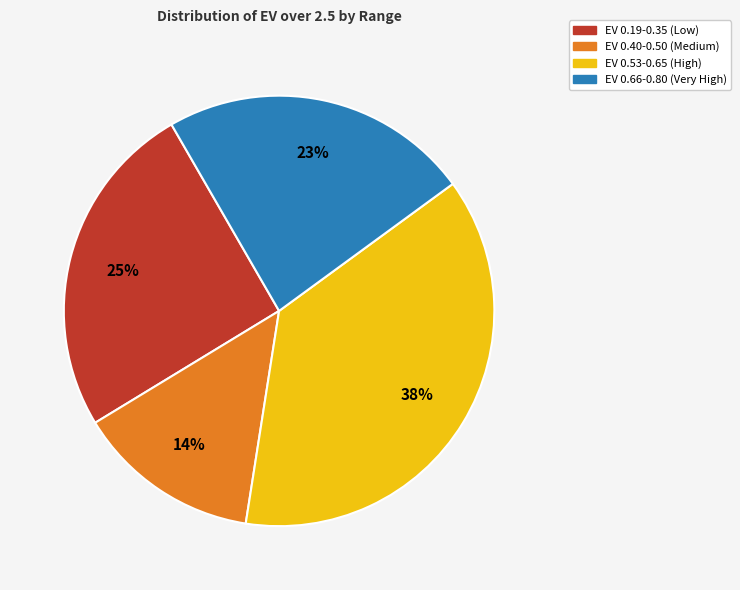

How many segments does this pie chart have?

4